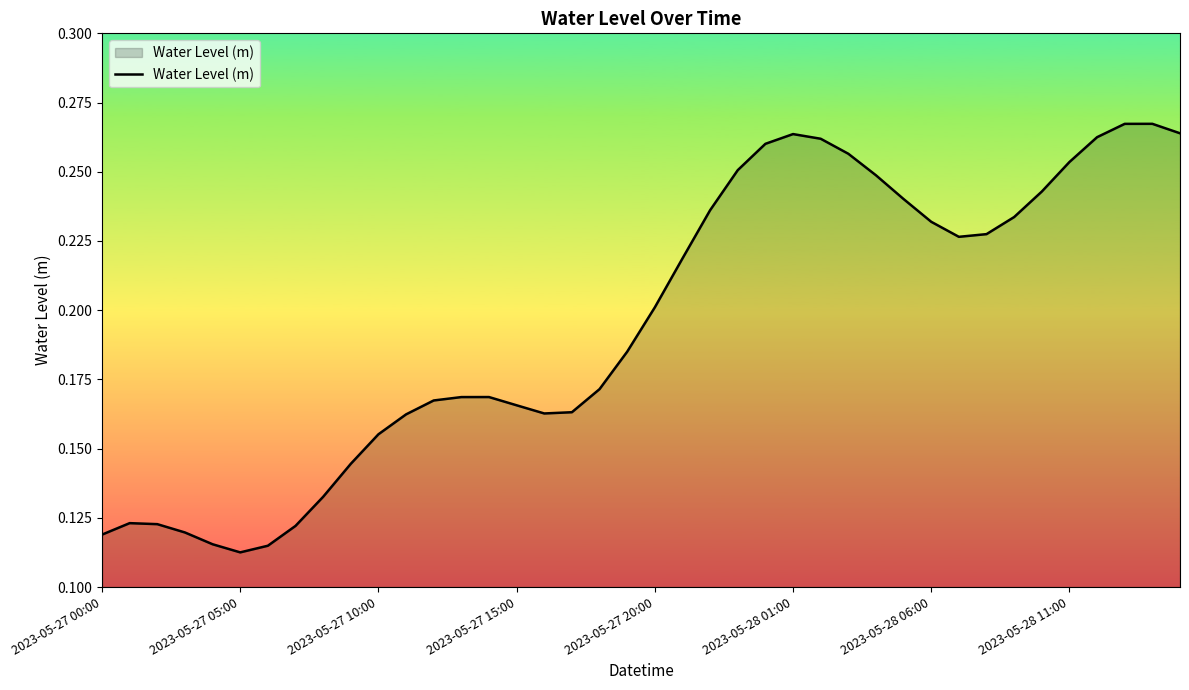

How many lines are shown in the chart?

1